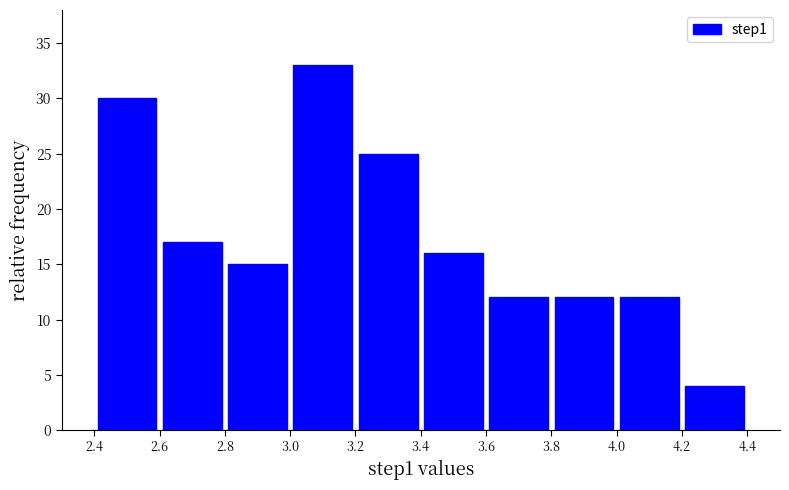

Over which range of the x-axis is the bar tallest?

3.0 to 3.2